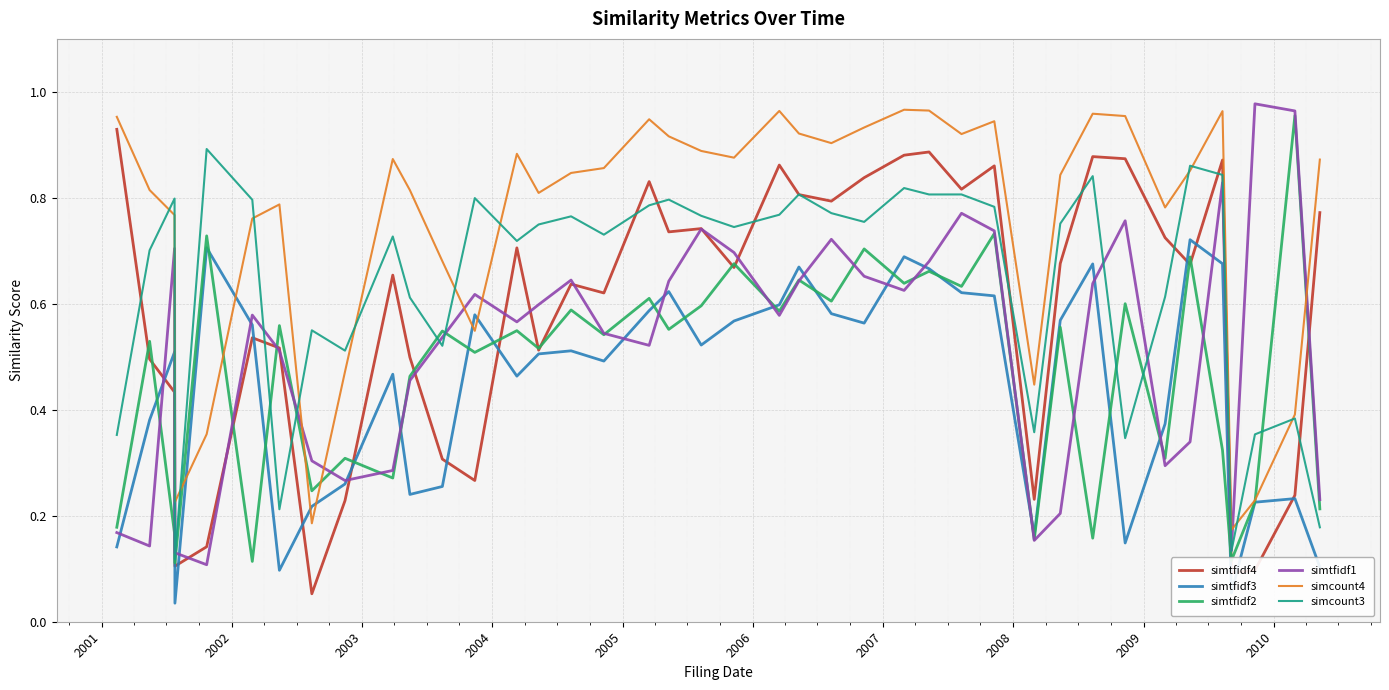

True or false: simtfidf2 and simtfidf1 intersect in this chart.

True